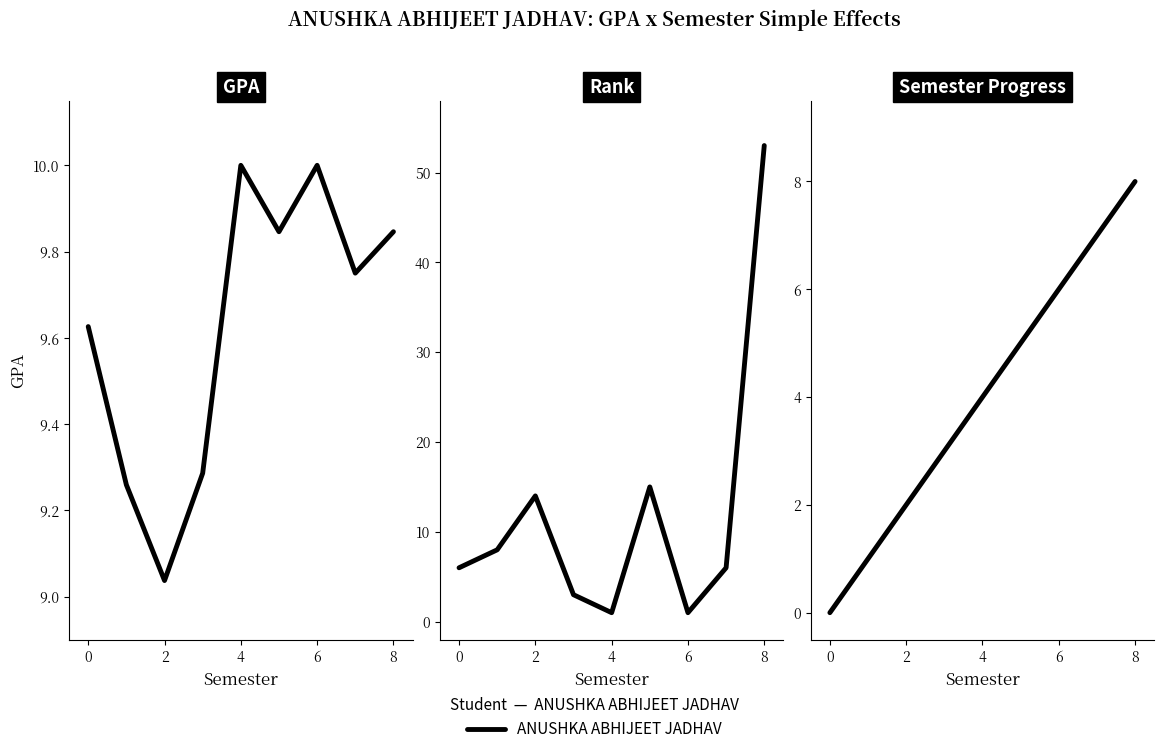

At which label does the data first exceed 4?

5